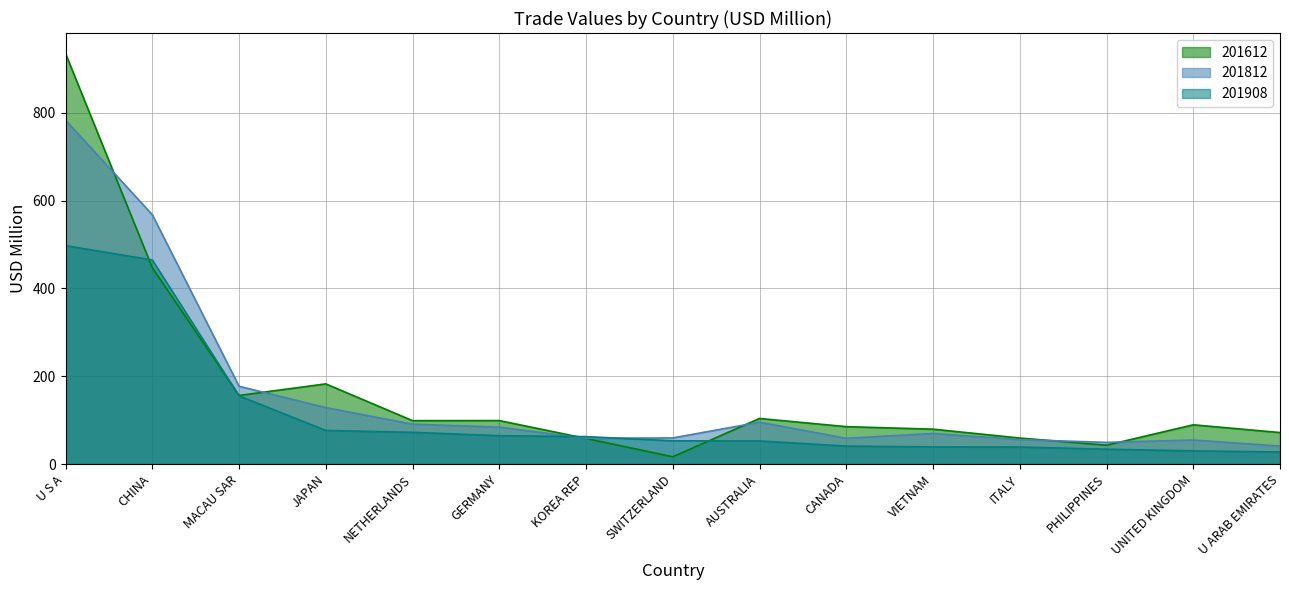

Between which two adjacent categories do 201812 and 201908 first intersect?

GERMANY and KOREA REP